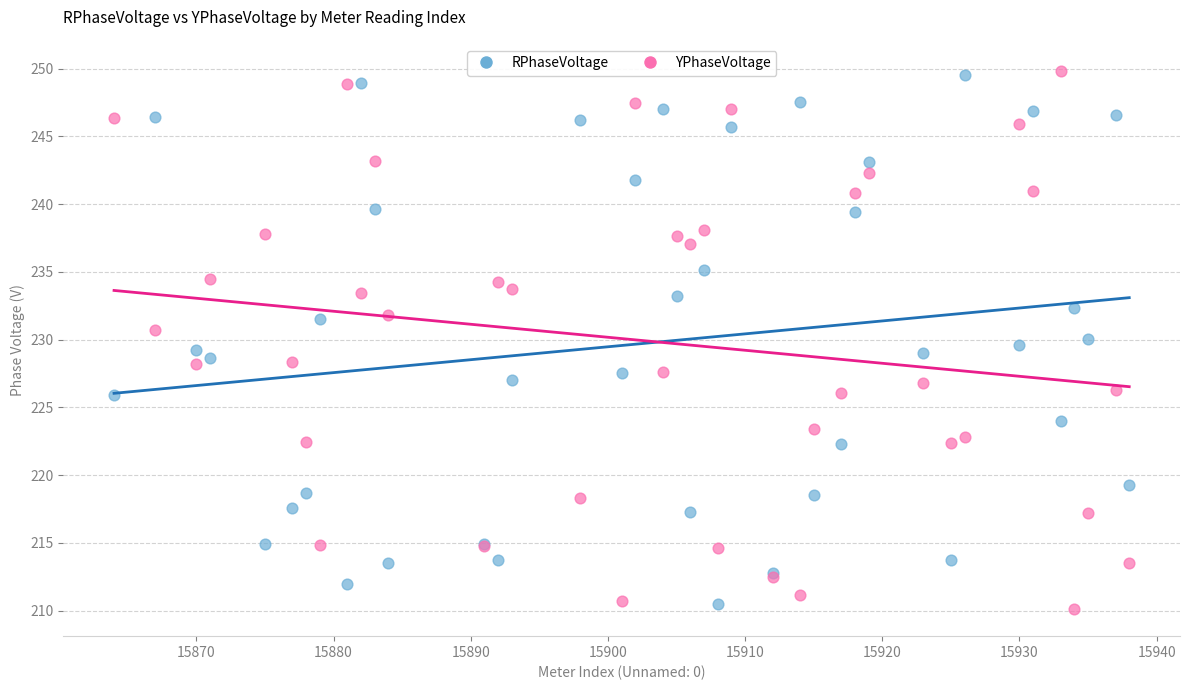

What is the X range (max minus min) for the scatter plot?

74.0